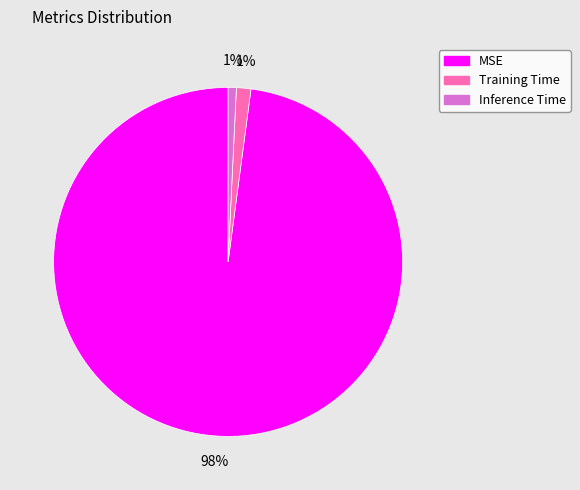

Which slice represents more than half of the pie?

MSE